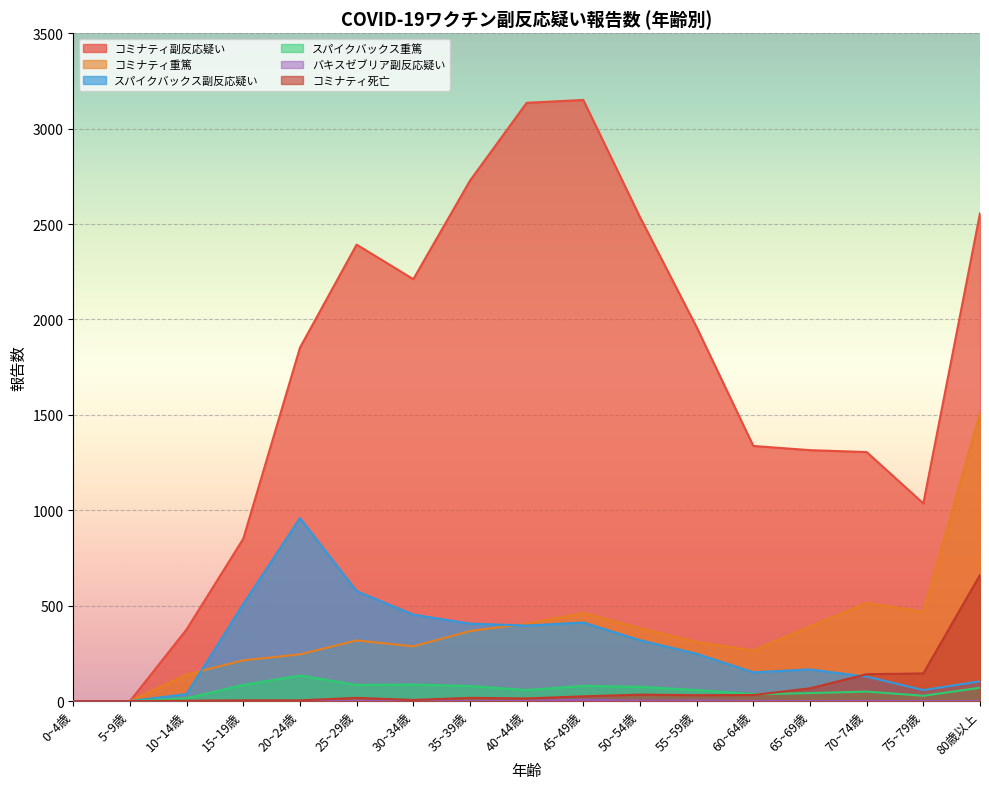

Reading left to right, transcribe all the data shown in this chart.

コミナティ副反応疑い: 0~4歳=0	5~9歳=0	10~14歳=376	15~19歳=851	20~24歳=1852	25~29歳=2392	30~34歳=2211	35~39歳=2727	40~44歳=3135	45~49歳=3150	50~54歳=2536	55~59歳=1959	60~64歳=1337	65~69歳=1315	70~74歳=1305	75~79歳=1036	80歳以上=2556
コミナティ重篤: 0~4歳=0	5~9歳=0	10~14歳=139	15~19歳=214	20~24歳=245	25~29歳=318	30~34歳=287	35~39歳=367	40~44歳=406	45~49歳=462	50~54歳=382	55~59歳=310	60~64歳=265	65~69歳=392	70~74歳=514	75~79歳=468	80歳以上=1507
スパイクバックス副反応疑い: 0~4歳=0	5~9歳=0	10~14歳=37	15~19歳=509	20~24歳=959	25~29歳=576	30~34歳=453	35~39歳=406	40~44歳=396	45~49歳=412	50~54歳=319	55~59歳=248	60~64歳=151	65~69歳=166	70~74歳=128	75~79歳=58	80歳以上=104
スパイクバックス重篤: 0~4歳=0	5~9歳=0	10~14歳=15	15~19歳=85	20~24歳=134	25~29歳=85	30~34歳=87	35~39歳=79	40~44歳=58	45~49歳=80	50~54歳=75	55~59歳=58	60~64歳=36	65~69歳=42	70~74歳=50	75~79歳=28	80歳以上=70
バキスゼブリア副反応疑い: 0~4歳=0	5~9歳=0	10~14歳=0	15~19歳=0	20~24歳=0	25~29歳=1	30~34歳=0	35~39歳=0	40~44歳=1	45~49歳=7	50~54歳=2	55~59歳=3	60~64歳=1	65~69歳=0	70~74歳=1	75~79歳=0	80歳以上=0
コミナティ死亡: 0~4歳=0	5~9歳=0	10~14歳=2	15~19歳=4	20~24歳=4	25~29歳=17	30~34歳=6	35~39歳=17	40~44歳=14	45~49歳=25	50~54歳=34	55~59歳=31	60~64歳=32	65~69歳=67	70~74歳=141	75~79歳=145	80歳以上=661